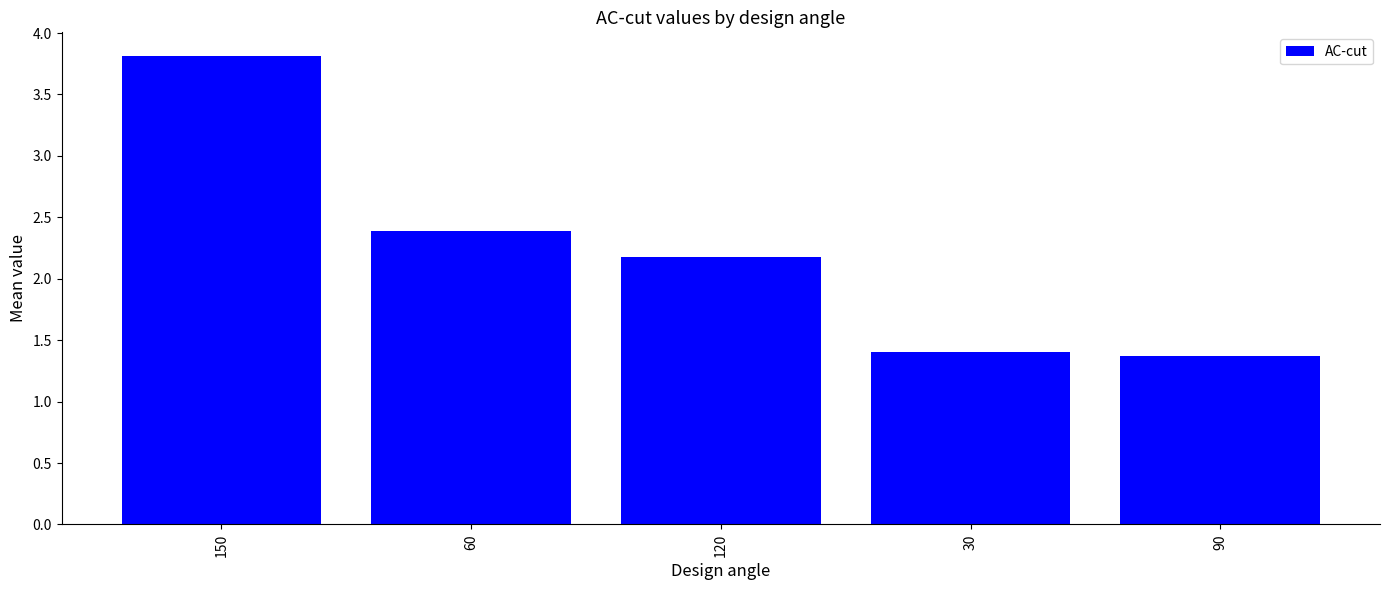

What is the sum of all values?

11.2